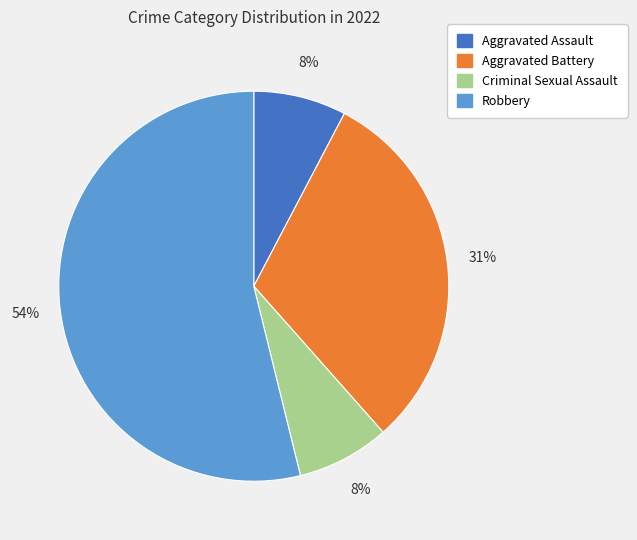

Between Aggravated Battery and Criminal Sexual Assault, which is larger?

Aggravated Battery